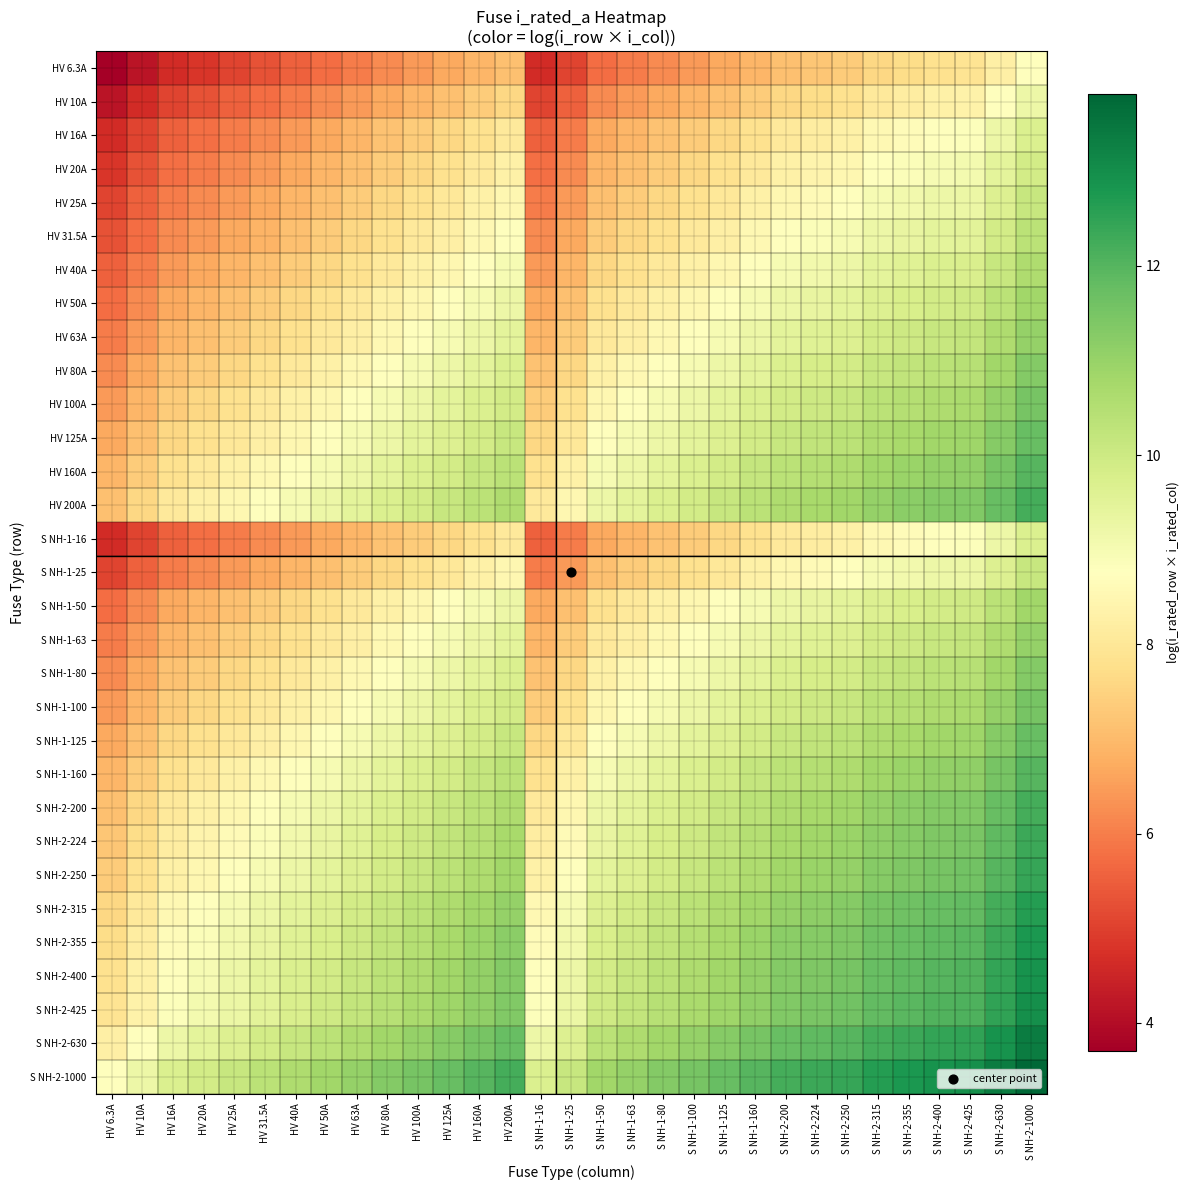

Reading right to left, transcribe all the data shown in this chart.

HV 6.3A: S NH-2-1000=8.7	S NH-2-630=8.3	S NH-2-425=7.9	S NH-2-400=7.8	S NH-2-355=7.7	S NH-2-315=7.6	S NH-2-250=7.4	S NH-2-224=7.3	S NH-2-200=7.1	S NH-1-160=6.9	S NH-1-125=6.7	S NH-1-100=6.4	S NH-1-80=6.2	S NH-1-63=6.0	S NH-1-50=5.8	S NH-1-25=5.1	S NH-1-16=4.6	HV 200A=7.1	HV 160A=6.9	HV 125A=6.7	HV 100A=6.4	HV 80A=6.2	HV 63A=6.0	HV 50A=5.8	HV 40A=5.5	HV 31.5A=5.3	HV 25A=5.1	HV 20A=4.8	HV 16A=4.6	HV 10A=4.2	HV 6.3A=3.7
HV 10A: S NH-2-1000=9.2	S NH-2-630=8.7	S NH-2-425=8.4	S NH-2-400=8.3	S NH-2-355=8.2	S NH-2-315=8.1	S NH-2-250=7.8	S NH-2-224=7.7	S NH-2-200=7.6	S NH-1-160=7.4	S NH-1-125=7.1	S NH-1-100=6.9	S NH-1-80=6.7	S NH-1-63=6.4	S NH-1-50=6.2	S NH-1-25=5.5	S NH-1-16=5.1	HV 200A=7.6	HV 160A=7.4	HV 125A=7.1	HV 100A=6.9	HV 80A=6.7	HV 63A=6.4	HV 50A=6.2	HV 40A=6.0	HV 31.5A=5.8	HV 25A=5.5	HV 20A=5.3	HV 16A=5.1	HV 10A=4.6	HV 6.3A=4.2
HV 16A: S NH-2-1000=9.7	S NH-2-630=9.2	S NH-2-425=8.8	S NH-2-400=8.8	S NH-2-355=8.6	S NH-2-315=8.5	S NH-2-250=8.3	S NH-2-224=8.2	S NH-2-200=8.1	S NH-1-160=7.8	S NH-1-125=7.6	S NH-1-100=7.4	S NH-1-80=7.2	S NH-1-63=6.9	S NH-1-50=6.7	S NH-1-25=6.0	S NH-1-16=5.5	HV 200A=8.1	HV 160A=7.8	HV 125A=7.6	HV 100A=7.4	HV 80A=7.2	HV 63A=6.9	HV 50A=6.7	HV 40A=6.5	HV 31.5A=6.2	HV 25A=6.0	HV 20A=5.8	HV 16A=5.5	HV 10A=5.1	HV 6.3A=4.6
HV 20A: S NH-2-1000=9.9	S NH-2-630=9.4	S NH-2-425=9.0	S NH-2-400=9.0	S NH-2-355=8.9	S NH-2-315=8.7	S NH-2-250=8.5	S NH-2-224=8.4	S NH-2-200=8.3	S NH-1-160=8.1	S NH-1-125=7.8	S NH-1-100=7.6	S NH-1-80=7.4	S NH-1-63=7.1	S NH-1-50=6.9	S NH-1-25=6.2	S NH-1-16=5.8	HV 200A=8.3	HV 160A=8.1	HV 125A=7.8	HV 100A=7.6	HV 80A=7.4	HV 63A=7.1	HV 50A=6.9	HV 40A=6.7	HV 31.5A=6.4	HV 25A=6.2	HV 20A=6.0	HV 16A=5.8	HV 10A=5.3	HV 6.3A=4.8
HV 25A: S NH-2-1000=10.1	S NH-2-630=9.7	S NH-2-425=9.3	S NH-2-400=9.2	S NH-2-355=9.1	S NH-2-315=9.0	S NH-2-250=8.7	S NH-2-224=8.6	S NH-2-200=8.5	S NH-1-160=8.3	S NH-1-125=8.0	S NH-1-100=7.8	S NH-1-80=7.6	S NH-1-63=7.4	S NH-1-50=7.1	S NH-1-25=6.4	S NH-1-16=6.0	HV 200A=8.5	HV 160A=8.3	HV 125A=8.0	HV 100A=7.8	HV 80A=7.6	HV 63A=7.4	HV 50A=7.1	HV 40A=6.9	HV 31.5A=6.7	HV 25A=6.4	HV 20A=6.2	HV 16A=6.0	HV 10A=5.5	HV 6.3A=5.1
HV 31.5A: S NH-2-1000=10.4	S NH-2-630=9.9	S NH-2-425=9.5	S NH-2-400=9.4	S NH-2-355=9.3	S NH-2-315=9.2	S NH-2-250=9.0	S NH-2-224=8.9	S NH-2-200=8.7	S NH-1-160=8.5	S NH-1-125=8.3	S NH-1-100=8.1	S NH-1-80=7.8	S NH-1-63=7.6	S NH-1-50=7.4	S NH-1-25=6.7	S NH-1-16=6.2	HV 200A=8.7	HV 160A=8.5	HV 125A=8.3	HV 100A=8.1	HV 80A=7.8	HV 63A=7.6	HV 50A=7.4	HV 40A=7.1	HV 31.5A=6.9	HV 25A=6.7	HV 20A=6.4	HV 16A=6.2	HV 10A=5.8	HV 6.3A=5.3
HV 40A: S NH-2-1000=10.6	S NH-2-630=10.1	S NH-2-425=9.7	S NH-2-400=9.7	S NH-2-355=9.6	S NH-2-315=9.4	S NH-2-250=9.2	S NH-2-224=9.1	S NH-2-200=9.0	S NH-1-160=8.8	S NH-1-125=8.5	S NH-1-100=8.3	S NH-1-80=8.1	S NH-1-63=7.8	S NH-1-50=7.6	S NH-1-25=6.9	S NH-1-16=6.5	HV 200A=9.0	HV 160A=8.8	HV 125A=8.5	HV 100A=8.3	HV 80A=8.1	HV 63A=7.8	HV 50A=7.6	HV 40A=7.4	HV 31.5A=7.1	HV 25A=6.9	HV 20A=6.7	HV 16A=6.5	HV 10A=6.0	HV 6.3A=5.5
HV 50A: S NH-2-1000=10.8	S NH-2-630=10.4	S NH-2-425=10.0	S NH-2-400=9.9	S NH-2-355=9.8	S NH-2-315=9.7	S NH-2-250=9.4	S NH-2-224=9.3	S NH-2-200=9.2	S NH-1-160=9.0	S NH-1-125=8.7	S NH-1-100=8.5	S NH-1-80=8.3	S NH-1-63=8.1	S NH-1-50=7.8	S NH-1-25=7.1	S NH-1-16=6.7	HV 200A=9.2	HV 160A=9.0	HV 125A=8.7	HV 100A=8.5	HV 80A=8.3	HV 63A=8.1	HV 50A=7.8	HV 40A=7.6	HV 31.5A=7.4	HV 25A=7.1	HV 20A=6.9	HV 16A=6.7	HV 10A=6.2	HV 6.3A=5.8
HV 63A: S NH-2-1000=11.1	S NH-2-630=10.6	S NH-2-425=10.2	S NH-2-400=10.1	S NH-2-355=10.0	S NH-2-315=9.9	S NH-2-250=9.7	S NH-2-224=9.6	S NH-2-200=9.4	S NH-1-160=9.2	S NH-1-125=9.0	S NH-1-100=8.7	S NH-1-80=8.5	S NH-1-63=8.3	S NH-1-50=8.1	S NH-1-25=7.4	S NH-1-16=6.9	HV 200A=9.4	HV 160A=9.2	HV 125A=9.0	HV 100A=8.7	HV 80A=8.5	HV 63A=8.3	HV 50A=8.1	HV 40A=7.8	HV 31.5A=7.6	HV 25A=7.4	HV 20A=7.1	HV 16A=6.9	HV 10A=6.4	HV 6.3A=6.0
HV 80A: S NH-2-1000=11.3	S NH-2-630=10.8	S NH-2-425=10.4	S NH-2-400=10.4	S NH-2-355=10.3	S NH-2-315=10.1	S NH-2-250=9.9	S NH-2-224=9.8	S NH-2-200=9.7	S NH-1-160=9.5	S NH-1-125=9.2	S NH-1-100=9.0	S NH-1-80=8.8	S NH-1-63=8.5	S NH-1-50=8.3	S NH-1-25=7.6	S NH-1-16=7.2	HV 200A=9.7	HV 160A=9.5	HV 125A=9.2	HV 100A=9.0	HV 80A=8.8	HV 63A=8.5	HV 50A=8.3	HV 40A=8.1	HV 31.5A=7.8	HV 25A=7.6	HV 20A=7.4	HV 16A=7.2	HV 10A=6.7	HV 6.3A=6.2
HV 100A: S NH-2-1000=11.5	S NH-2-630=11.1	S NH-2-425=10.7	S NH-2-400=10.6	S NH-2-355=10.5	S NH-2-315=10.4	S NH-2-250=10.1	S NH-2-224=10.0	S NH-2-200=9.9	S NH-1-160=9.7	S NH-1-125=9.4	S NH-1-100=9.2	S NH-1-80=9.0	S NH-1-63=8.7	S NH-1-50=8.5	S NH-1-25=7.8	S NH-1-16=7.4	HV 200A=9.9	HV 160A=9.7	HV 125A=9.4	HV 100A=9.2	HV 80A=9.0	HV 63A=8.7	HV 50A=8.5	HV 40A=8.3	HV 31.5A=8.1	HV 25A=7.8	HV 20A=7.6	HV 16A=7.4	HV 10A=6.9	HV 6.3A=6.4
HV 125A: S NH-2-1000=11.7	S NH-2-630=11.3	S NH-2-425=10.9	S NH-2-400=10.8	S NH-2-355=10.7	S NH-2-315=10.6	S NH-2-250=10.3	S NH-2-224=10.2	S NH-2-200=10.1	S NH-1-160=9.9	S NH-1-125=9.7	S NH-1-100=9.4	S NH-1-80=9.2	S NH-1-63=9.0	S NH-1-50=8.7	S NH-1-25=8.0	S NH-1-16=7.6	HV 200A=10.1	HV 160A=9.9	HV 125A=9.7	HV 100A=9.4	HV 80A=9.2	HV 63A=9.0	HV 50A=8.7	HV 40A=8.5	HV 31.5A=8.3	HV 25A=8.0	HV 20A=7.8	HV 16A=7.6	HV 10A=7.1	HV 6.3A=6.7
HV 160A: S NH-2-1000=12.0	S NH-2-630=11.5	S NH-2-425=11.1	S NH-2-400=11.1	S NH-2-355=10.9	S NH-2-315=10.8	S NH-2-250=10.6	S NH-2-224=10.5	S NH-2-200=10.4	S NH-1-160=10.2	S NH-1-125=9.9	S NH-1-100=9.7	S NH-1-80=9.5	S NH-1-63=9.2	S NH-1-50=9.0	S NH-1-25=8.3	S NH-1-16=7.8	HV 200A=10.4	HV 160A=10.2	HV 125A=9.9	HV 100A=9.7	HV 80A=9.5	HV 63A=9.2	HV 50A=9.0	HV 40A=8.8	HV 31.5A=8.5	HV 25A=8.3	HV 20A=8.1	HV 16A=7.8	HV 10A=7.4	HV 6.3A=6.9
HV 200A: S NH-2-1000=12.2	S NH-2-630=11.7	S NH-2-425=11.4	S NH-2-400=11.3	S NH-2-355=11.2	S NH-2-315=11.1	S NH-2-250=10.8	S NH-2-224=10.7	S NH-2-200=10.6	S NH-1-160=10.4	S NH-1-125=10.1	S NH-1-100=9.9	S NH-1-80=9.7	S NH-1-63=9.4	S NH-1-50=9.2	S NH-1-25=8.5	S NH-1-16=8.1	HV 200A=10.6	HV 160A=10.4	HV 125A=10.1	HV 100A=9.9	HV 80A=9.7	HV 63A=9.4	HV 50A=9.2	HV 40A=9.0	HV 31.5A=8.7	HV 25A=8.5	HV 20A=8.3	HV 16A=8.1	HV 10A=7.6	HV 6.3A=7.1
S NH-1-16: S NH-2-1000=9.7	S NH-2-630=9.2	S NH-2-425=8.8	S NH-2-400=8.8	S NH-2-355=8.6	S NH-2-315=8.5	S NH-2-250=8.3	S NH-2-224=8.2	S NH-2-200=8.1	S NH-1-160=7.8	S NH-1-125=7.6	S NH-1-100=7.4	S NH-1-80=7.2	S NH-1-63=6.9	S NH-1-50=6.7	S NH-1-25=6.0	S NH-1-16=5.5	HV 200A=8.1	HV 160A=7.8	HV 125A=7.6	HV 100A=7.4	HV 80A=7.2	HV 63A=6.9	HV 50A=6.7	HV 40A=6.5	HV 31.5A=6.2	HV 25A=6.0	HV 20A=5.8	HV 16A=5.5	HV 10A=5.1	HV 6.3A=4.6
S NH-1-25: S NH-2-1000=10.1	S NH-2-630=9.7	S NH-2-425=9.3	S NH-2-400=9.2	S NH-2-355=9.1	S NH-2-315=9.0	S NH-2-250=8.7	S NH-2-224=8.6	S NH-2-200=8.5	S NH-1-160=8.3	S NH-1-125=8.0	S NH-1-100=7.8	S NH-1-80=7.6	S NH-1-63=7.4	S NH-1-50=7.1	S NH-1-25=6.4	S NH-1-16=6.0	HV 200A=8.5	HV 160A=8.3	HV 125A=8.0	HV 100A=7.8	HV 80A=7.6	HV 63A=7.4	HV 50A=7.1	HV 40A=6.9	HV 31.5A=6.7	HV 25A=6.4	HV 20A=6.2	HV 16A=6.0	HV 10A=5.5	HV 6.3A=5.1
S NH-1-50: S NH-2-1000=10.8	S NH-2-630=10.4	S NH-2-425=10.0	S NH-2-400=9.9	S NH-2-355=9.8	S NH-2-315=9.7	S NH-2-250=9.4	S NH-2-224=9.3	S NH-2-200=9.2	S NH-1-160=9.0	S NH-1-125=8.7	S NH-1-100=8.5	S NH-1-80=8.3	S NH-1-63=8.1	S NH-1-50=7.8	S NH-1-25=7.1	S NH-1-16=6.7	HV 200A=9.2	HV 160A=9.0	HV 125A=8.7	HV 100A=8.5	HV 80A=8.3	HV 63A=8.1	HV 50A=7.8	HV 40A=7.6	HV 31.5A=7.4	HV 25A=7.1	HV 20A=6.9	HV 16A=6.7	HV 10A=6.2	HV 6.3A=5.8
S NH-1-63: S NH-2-1000=11.1	S NH-2-630=10.6	S NH-2-425=10.2	S NH-2-400=10.1	S NH-2-355=10.0	S NH-2-315=9.9	S NH-2-250=9.7	S NH-2-224=9.6	S NH-2-200=9.4	S NH-1-160=9.2	S NH-1-125=9.0	S NH-1-100=8.7	S NH-1-80=8.5	S NH-1-63=8.3	S NH-1-50=8.1	S NH-1-25=7.4	S NH-1-16=6.9	HV 200A=9.4	HV 160A=9.2	HV 125A=9.0	HV 100A=8.7	HV 80A=8.5	HV 63A=8.3	HV 50A=8.1	HV 40A=7.8	HV 31.5A=7.6	HV 25A=7.4	HV 20A=7.1	HV 16A=6.9	HV 10A=6.4	HV 6.3A=6.0
S NH-1-80: S NH-2-1000=11.3	S NH-2-630=10.8	S NH-2-425=10.4	S NH-2-400=10.4	S NH-2-355=10.3	S NH-2-315=10.1	S NH-2-250=9.9	S NH-2-224=9.8	S NH-2-200=9.7	S NH-1-160=9.5	S NH-1-125=9.2	S NH-1-100=9.0	S NH-1-80=8.8	S NH-1-63=8.5	S NH-1-50=8.3	S NH-1-25=7.6	S NH-1-16=7.2	HV 200A=9.7	HV 160A=9.5	HV 125A=9.2	HV 100A=9.0	HV 80A=8.8	HV 63A=8.5	HV 50A=8.3	HV 40A=8.1	HV 31.5A=7.8	HV 25A=7.6	HV 20A=7.4	HV 16A=7.2	HV 10A=6.7	HV 6.3A=6.2
S NH-1-100: S NH-2-1000=11.5	S NH-2-630=11.1	S NH-2-425=10.7	S NH-2-400=10.6	S NH-2-355=10.5	S NH-2-315=10.4	S NH-2-250=10.1	S NH-2-224=10.0	S NH-2-200=9.9	S NH-1-160=9.7	S NH-1-125=9.4	S NH-1-100=9.2	S NH-1-80=9.0	S NH-1-63=8.7	S NH-1-50=8.5	S NH-1-25=7.8	S NH-1-16=7.4	HV 200A=9.9	HV 160A=9.7	HV 125A=9.4	HV 100A=9.2	HV 80A=9.0	HV 63A=8.7	HV 50A=8.5	HV 40A=8.3	HV 31.5A=8.1	HV 25A=7.8	HV 20A=7.6	HV 16A=7.4	HV 10A=6.9	HV 6.3A=6.4
S NH-1-125: S NH-2-1000=11.7	S NH-2-630=11.3	S NH-2-425=10.9	S NH-2-400=10.8	S NH-2-355=10.7	S NH-2-315=10.6	S NH-2-250=10.3	S NH-2-224=10.2	S NH-2-200=10.1	S NH-1-160=9.9	S NH-1-125=9.7	S NH-1-100=9.4	S NH-1-80=9.2	S NH-1-63=9.0	S NH-1-50=8.7	S NH-1-25=8.0	S NH-1-16=7.6	HV 200A=10.1	HV 160A=9.9	HV 125A=9.7	HV 100A=9.4	HV 80A=9.2	HV 63A=9.0	HV 50A=8.7	HV 40A=8.5	HV 31.5A=8.3	HV 25A=8.0	HV 20A=7.8	HV 16A=7.6	HV 10A=7.1	HV 6.3A=6.7
S NH-1-160: S NH-2-1000=12.0	S NH-2-630=11.5	S NH-2-425=11.1	S NH-2-400=11.1	S NH-2-355=10.9	S NH-2-315=10.8	S NH-2-250=10.6	S NH-2-224=10.5	S NH-2-200=10.4	S NH-1-160=10.2	S NH-1-125=9.9	S NH-1-100=9.7	S NH-1-80=9.5	S NH-1-63=9.2	S NH-1-50=9.0	S NH-1-25=8.3	S NH-1-16=7.8	HV 200A=10.4	HV 160A=10.2	HV 125A=9.9	HV 100A=9.7	HV 80A=9.5	HV 63A=9.2	HV 50A=9.0	HV 40A=8.8	HV 31.5A=8.5	HV 25A=8.3	HV 20A=8.1	HV 16A=7.8	HV 10A=7.4	HV 6.3A=6.9
S NH-2-200: S NH-2-1000=12.2	S NH-2-630=11.7	S NH-2-425=11.4	S NH-2-400=11.3	S NH-2-355=11.2	S NH-2-315=11.1	S NH-2-250=10.8	S NH-2-224=10.7	S NH-2-200=10.6	S NH-1-160=10.4	S NH-1-125=10.1	S NH-1-100=9.9	S NH-1-80=9.7	S NH-1-63=9.4	S NH-1-50=9.2	S NH-1-25=8.5	S NH-1-16=8.1	HV 200A=10.6	HV 160A=10.4	HV 125A=10.1	HV 100A=9.9	HV 80A=9.7	HV 63A=9.4	HV 50A=9.2	HV 40A=9.0	HV 31.5A=8.7	HV 25A=8.5	HV 20A=8.3	HV 16A=8.1	HV 10A=7.6	HV 6.3A=7.1
S NH-2-224: S NH-2-1000=12.3	S NH-2-630=11.9	S NH-2-425=11.5	S NH-2-400=11.4	S NH-2-355=11.3	S NH-2-315=11.2	S NH-2-250=10.9	S NH-2-224=10.8	S NH-2-200=10.7	S NH-1-160=10.5	S NH-1-125=10.2	S NH-1-100=10.0	S NH-1-80=9.8	S NH-1-63=9.6	S NH-1-50=9.3	S NH-1-25=8.6	S NH-1-16=8.2	HV 200A=10.7	HV 160A=10.5	HV 125A=10.2	HV 100A=10.0	HV 80A=9.8	HV 63A=9.6	HV 50A=9.3	HV 40A=9.1	HV 31.5A=8.9	HV 25A=8.6	HV 20A=8.4	HV 16A=8.2	HV 10A=7.7	HV 6.3A=7.3
S NH-2-250: S NH-2-1000=12.4	S NH-2-630=12.0	S NH-2-425=11.6	S NH-2-400=11.5	S NH-2-355=11.4	S NH-2-315=11.3	S NH-2-250=11.0	S NH-2-224=10.9	S NH-2-200=10.8	S NH-1-160=10.6	S NH-1-125=10.3	S NH-1-100=10.1	S NH-1-80=9.9	S NH-1-63=9.7	S NH-1-50=9.4	S NH-1-25=8.7	S NH-1-16=8.3	HV 200A=10.8	HV 160A=10.6	HV 125A=10.3	HV 100A=10.1	HV 80A=9.9	HV 63A=9.7	HV 50A=9.4	HV 40A=9.2	HV 31.5A=9.0	HV 25A=8.7	HV 20A=8.5	HV 16A=8.3	HV 10A=7.8	HV 6.3A=7.4
S NH-2-315: S NH-2-1000=12.7	S NH-2-630=12.2	S NH-2-425=11.8	S NH-2-400=11.7	S NH-2-355=11.6	S NH-2-315=11.5	S NH-2-250=11.3	S NH-2-224=11.2	S NH-2-200=11.1	S NH-1-160=10.8	S NH-1-125=10.6	S NH-1-100=10.4	S NH-1-80=10.1	S NH-1-63=9.9	S NH-1-50=9.7	S NH-1-25=9.0	S NH-1-16=8.5	HV 200A=11.1	HV 160A=10.8	HV 125A=10.6	HV 100A=10.4	HV 80A=10.1	HV 63A=9.9	HV 50A=9.7	HV 40A=9.4	HV 31.5A=9.2	HV 25A=9.0	HV 20A=8.7	HV 16A=8.5	HV 10A=8.1	HV 6.3A=7.6
S NH-2-355: S NH-2-1000=12.8	S NH-2-630=12.3	S NH-2-425=11.9	S NH-2-400=11.9	S NH-2-355=11.7	S NH-2-315=11.6	S NH-2-250=11.4	S NH-2-224=11.3	S NH-2-200=11.2	S NH-1-160=10.9	S NH-1-125=10.7	S NH-1-100=10.5	S NH-1-80=10.3	S NH-1-63=10.0	S NH-1-50=9.8	S NH-1-25=9.1	S NH-1-16=8.6	HV 200A=11.2	HV 160A=10.9	HV 125A=10.7	HV 100A=10.5	HV 80A=10.3	HV 63A=10.0	HV 50A=9.8	HV 40A=9.6	HV 31.5A=9.3	HV 25A=9.1	HV 20A=8.9	HV 16A=8.6	HV 10A=8.2	HV 6.3A=7.7
S NH-2-400: S NH-2-1000=12.9	S NH-2-630=12.4	S NH-2-425=12.0	S NH-2-400=12.0	S NH-2-355=11.9	S NH-2-315=11.7	S NH-2-250=11.5	S NH-2-224=11.4	S NH-2-200=11.3	S NH-1-160=11.1	S NH-1-125=10.8	S NH-1-100=10.6	S NH-1-80=10.4	S NH-1-63=10.1	S NH-1-50=9.9	S NH-1-25=9.2	S NH-1-16=8.8	HV 200A=11.3	HV 160A=11.1	HV 125A=10.8	HV 100A=10.6	HV 80A=10.4	HV 63A=10.1	HV 50A=9.9	HV 40A=9.7	HV 31.5A=9.4	HV 25A=9.2	HV 20A=9.0	HV 16A=8.8	HV 10A=8.3	HV 6.3A=7.8
S NH-2-425: S NH-2-1000=13.0	S NH-2-630=12.5	S NH-2-425=12.1	S NH-2-400=12.0	S NH-2-355=11.9	S NH-2-315=11.8	S NH-2-250=11.6	S NH-2-224=11.5	S NH-2-200=11.4	S NH-1-160=11.1	S NH-1-125=10.9	S NH-1-100=10.7	S NH-1-80=10.4	S NH-1-63=10.2	S NH-1-50=10.0	S NH-1-25=9.3	S NH-1-16=8.8	HV 200A=11.4	HV 160A=11.1	HV 125A=10.9	HV 100A=10.7	HV 80A=10.4	HV 63A=10.2	HV 50A=10.0	HV 40A=9.7	HV 31.5A=9.5	HV 25A=9.3	HV 20A=9.0	HV 16A=8.8	HV 10A=8.4	HV 6.3A=7.9
S NH-2-630: S NH-2-1000=13.4	S NH-2-630=12.9	S NH-2-425=12.5	S NH-2-400=12.4	S NH-2-355=12.3	S NH-2-315=12.2	S NH-2-250=12.0	S NH-2-224=11.9	S NH-2-200=11.7	S NH-1-160=11.5	S NH-1-125=11.3	S NH-1-100=11.1	S NH-1-80=10.8	S NH-1-63=10.6	S NH-1-50=10.4	S NH-1-25=9.7	S NH-1-16=9.2	HV 200A=11.7	HV 160A=11.5	HV 125A=11.3	HV 100A=11.1	HV 80A=10.8	HV 63A=10.6	HV 50A=10.4	HV 40A=10.1	HV 31.5A=9.9	HV 25A=9.7	HV 20A=9.4	HV 16A=9.2	HV 10A=8.7	HV 6.3A=8.3
S NH-2-1000: S NH-2-1000=13.8	S NH-2-630=13.4	S NH-2-425=13.0	S NH-2-400=12.9	S NH-2-355=12.8	S NH-2-315=12.7	S NH-2-250=12.4	S NH-2-224=12.3	S NH-2-200=12.2	S NH-1-160=12.0	S NH-1-125=11.7	S NH-1-100=11.5	S NH-1-80=11.3	S NH-1-63=11.1	S NH-1-50=10.8	S NH-1-25=10.1	S NH-1-16=9.7	HV 200A=12.2	HV 160A=12.0	HV 125A=11.7	HV 100A=11.5	HV 80A=11.3	HV 63A=11.1	HV 50A=10.8	HV 40A=10.6	HV 31.5A=10.4	HV 25A=10.1	HV 20A=9.9	HV 16A=9.7	HV 10A=9.2	HV 6.3A=8.7